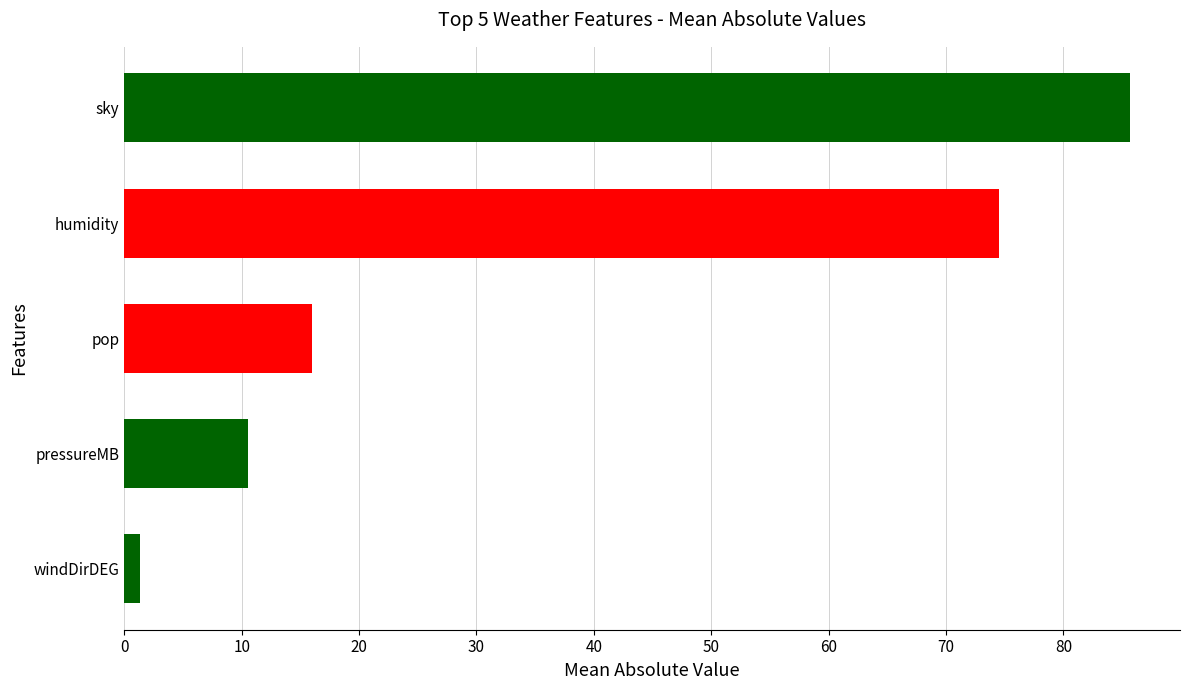

The chart shows a value of 125.1 at sky. True or false?

False